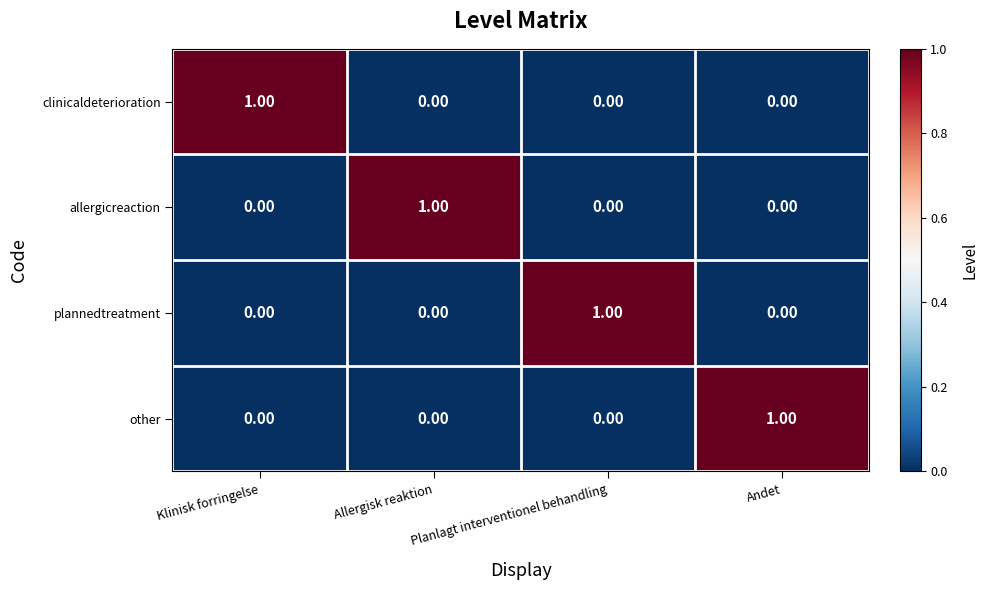

Is the value of other at Andet greater than the value of allergicreaction at Planlagt interventionel behandling?

Yes